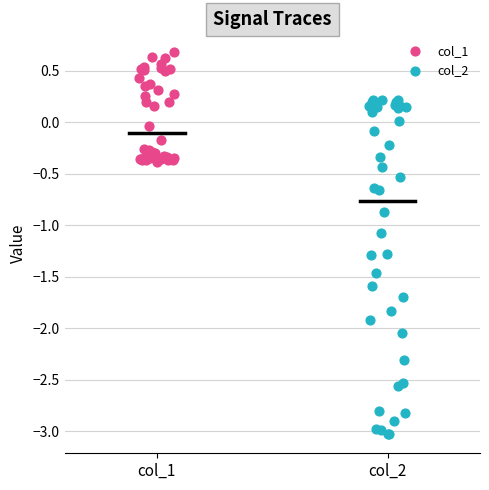

Which series has the widest spread of Y values?

col_2